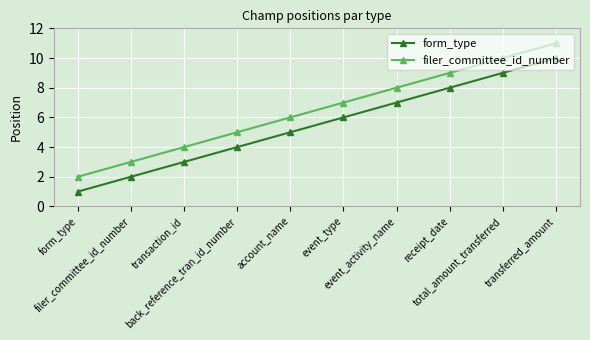

Count the number of categories in the chart.

10